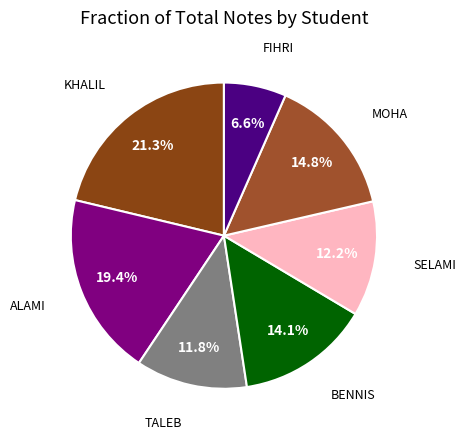

Does any single category account for the majority?

No